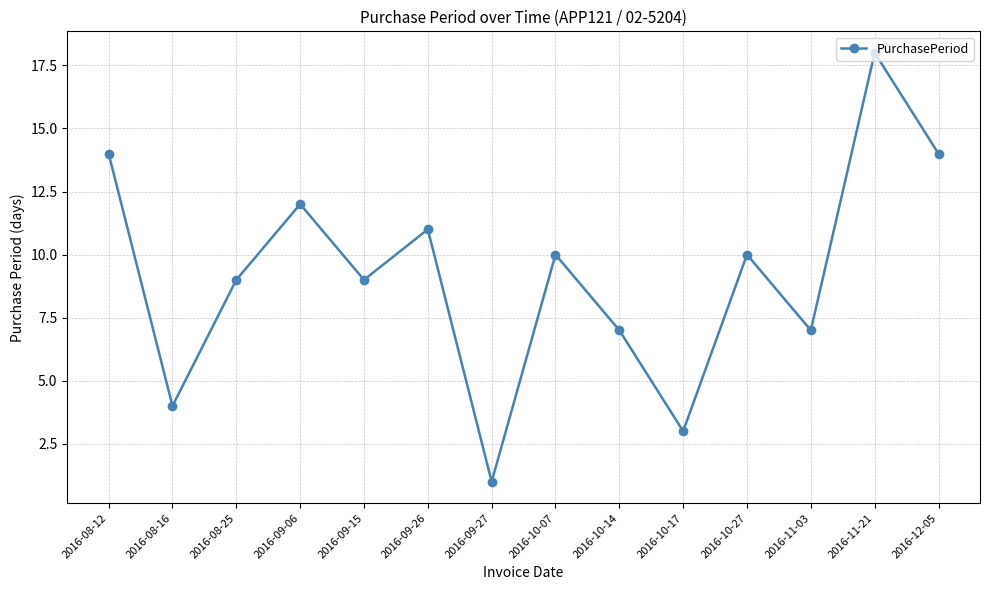

The value at 2016-10-14 is 7. True or false?

True